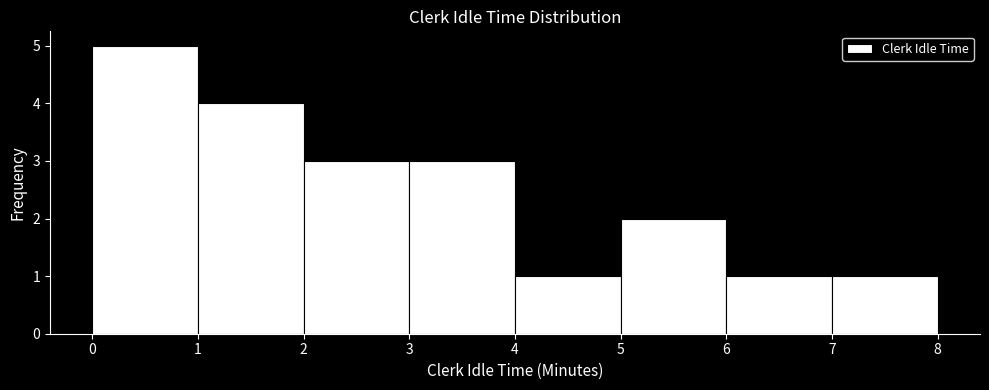

How tall is the bar that spans 5 to 6 on the x-axis? The values are not printed on the chart, so give them approximately, as read against the axis.

2